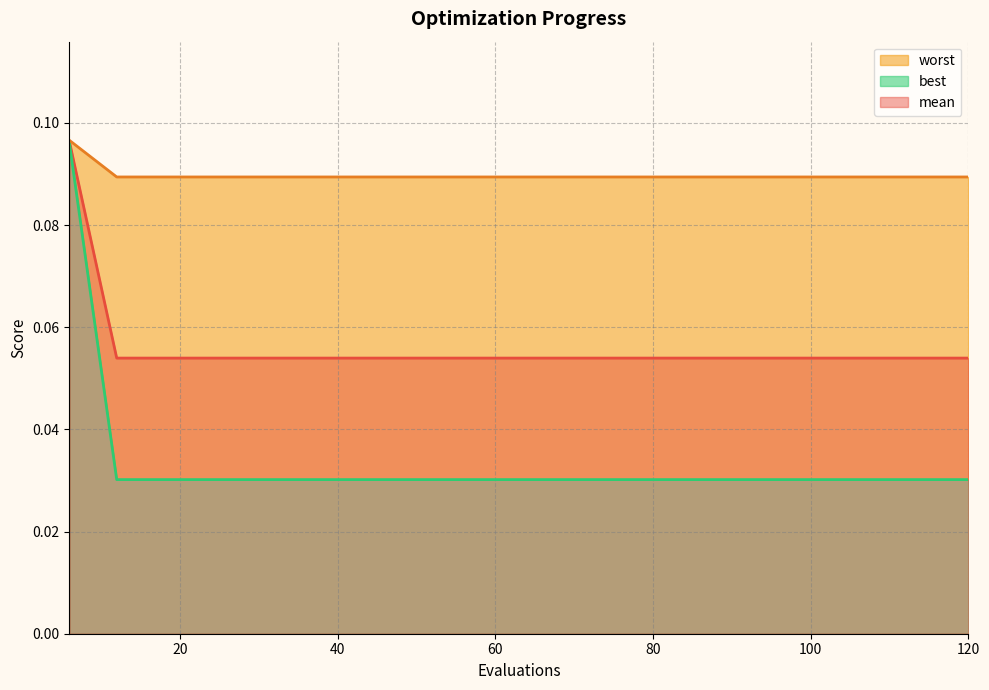

True or false: best and mean cross at least once.

False